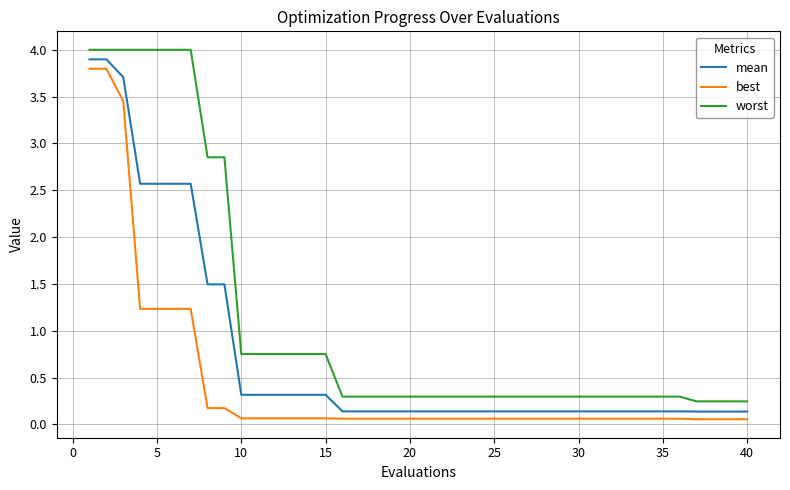

Which series has the largest total across all categories?

worst